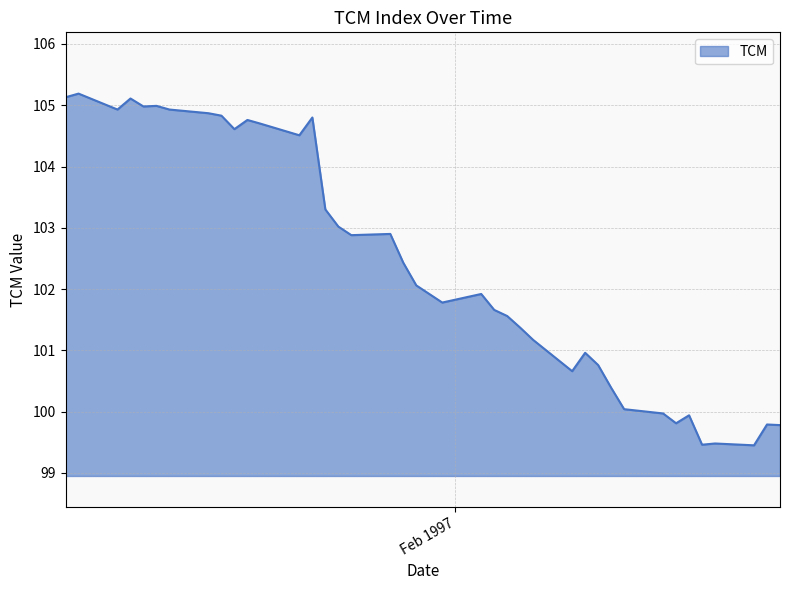

What is the minimum value shown in the chart?

99.5